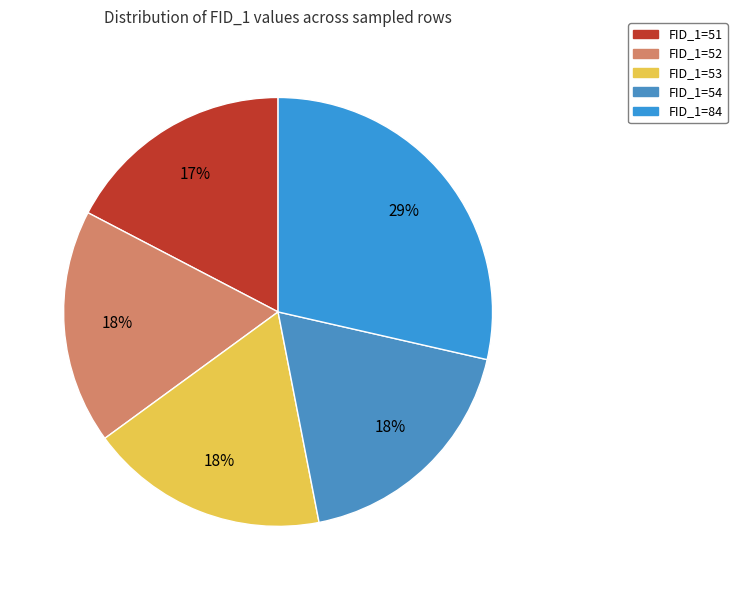

How many slices are in this pie chart?

5